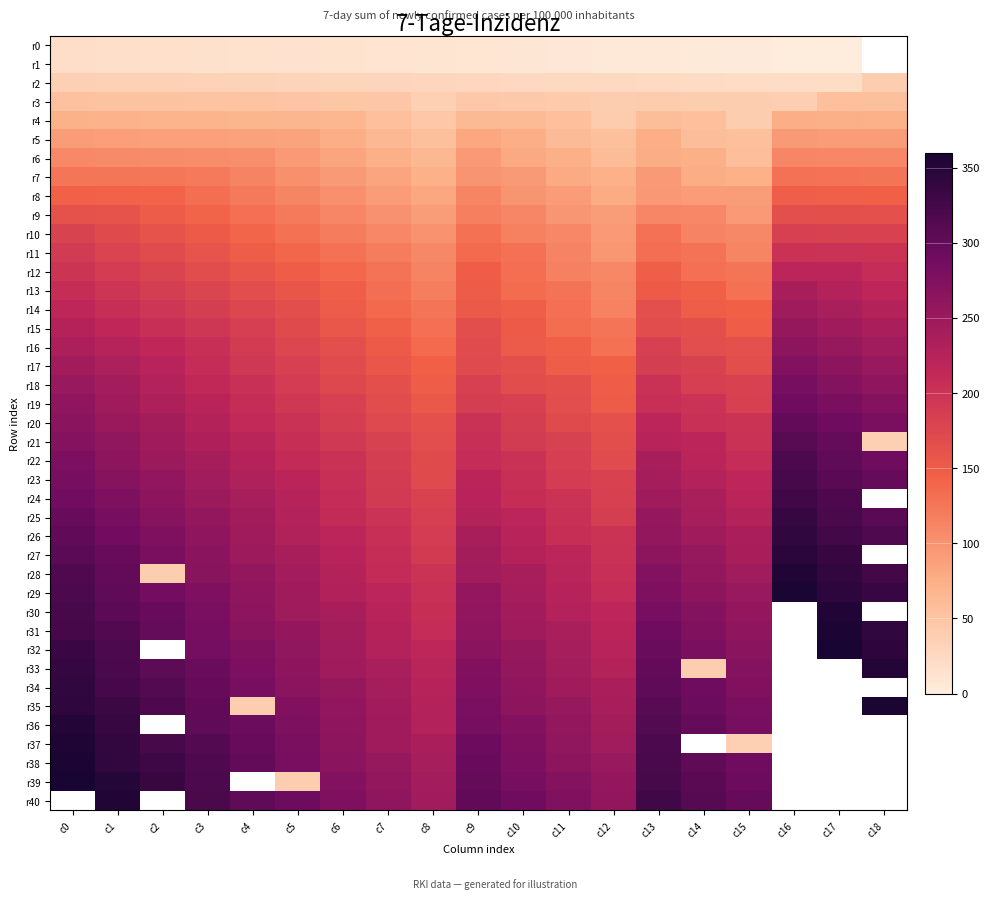

Where does the r29 series first go above 261?

c0